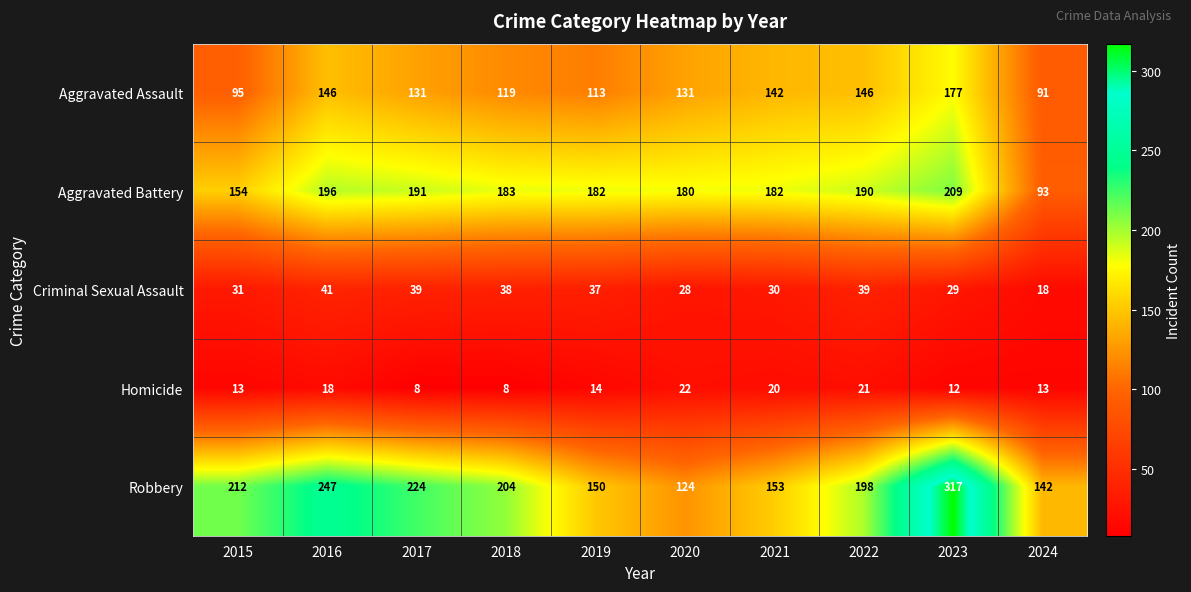

List the series in order of their peak value, highest first.

Robbery, Aggravated Battery, Aggravated Assault, Criminal Sexual Assault, Homicide